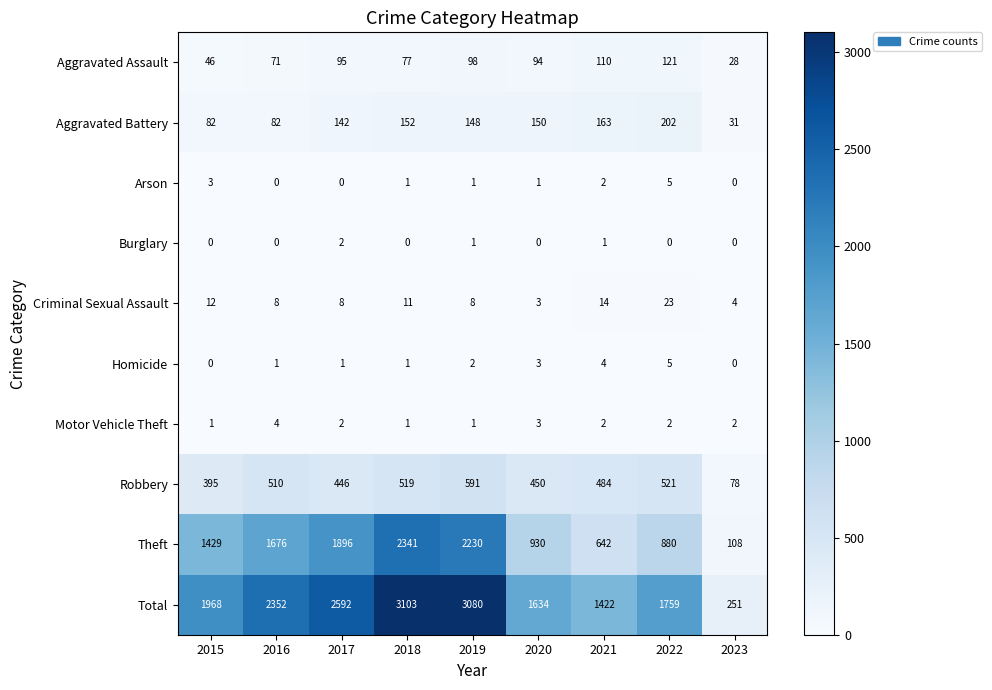

At how many categories does at least one series exceed 1780?

5